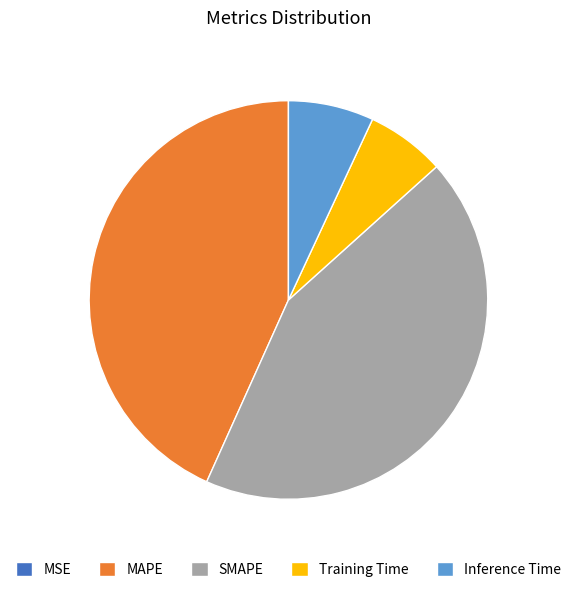

Does SMAPE represent more than half of the total?

No